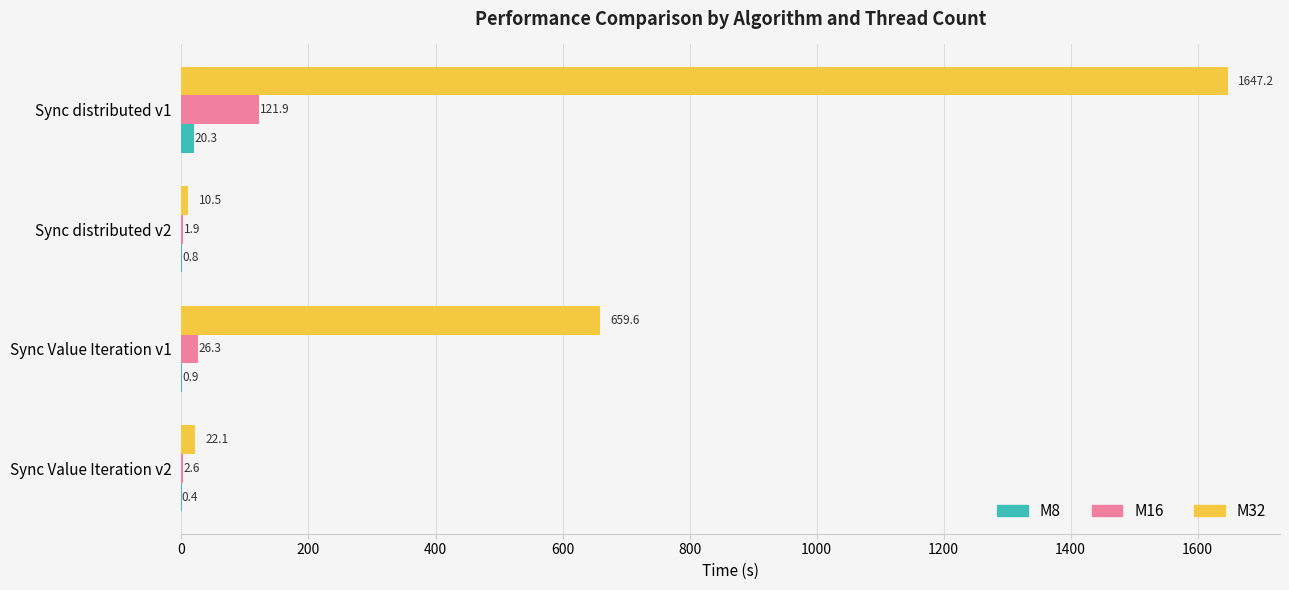

At which category is the sum across all series the highest?

Sync distributed v1